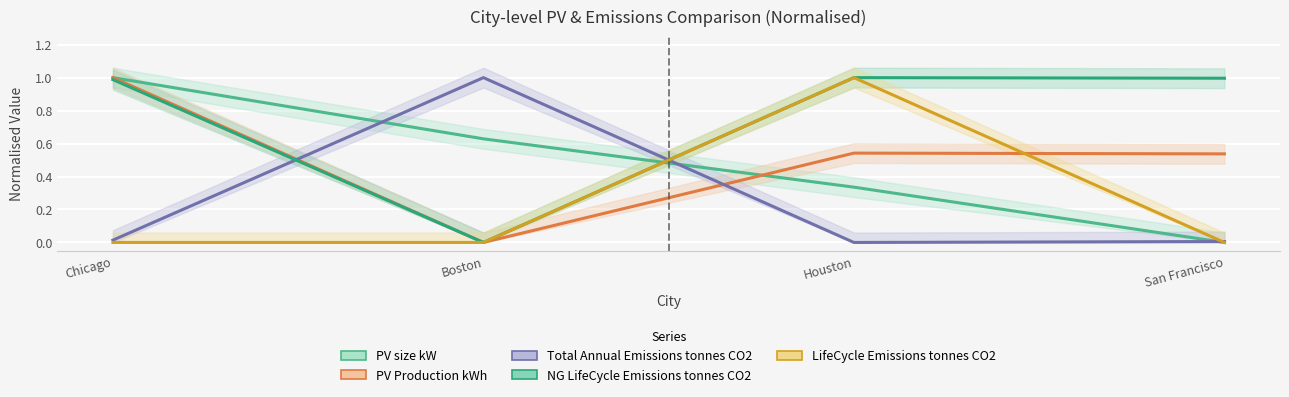

What value does the NG_LifeCycle_Emissions_tonnes_CO2 series have at San Francisco?

1.0